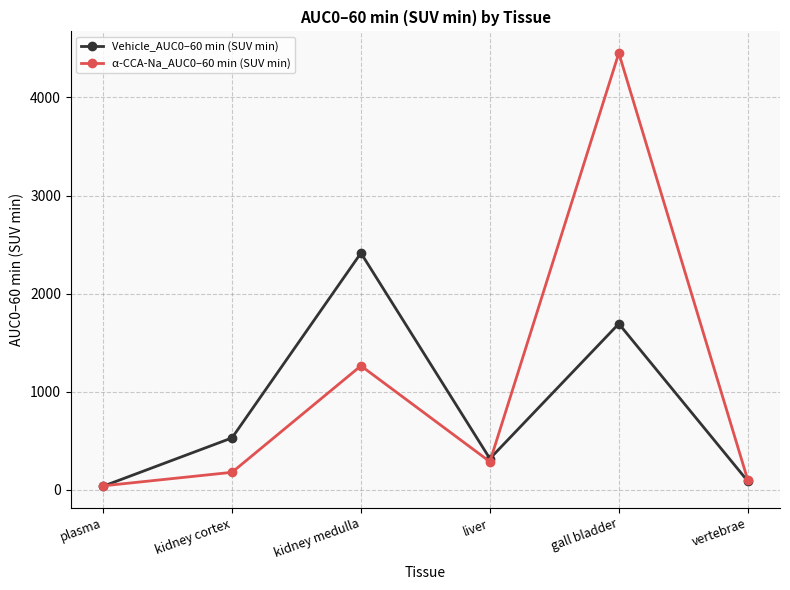

True or false: α-CCA-Na_AUC0–60 min (SUV min) has a value of 6159 at gall bladder.

False